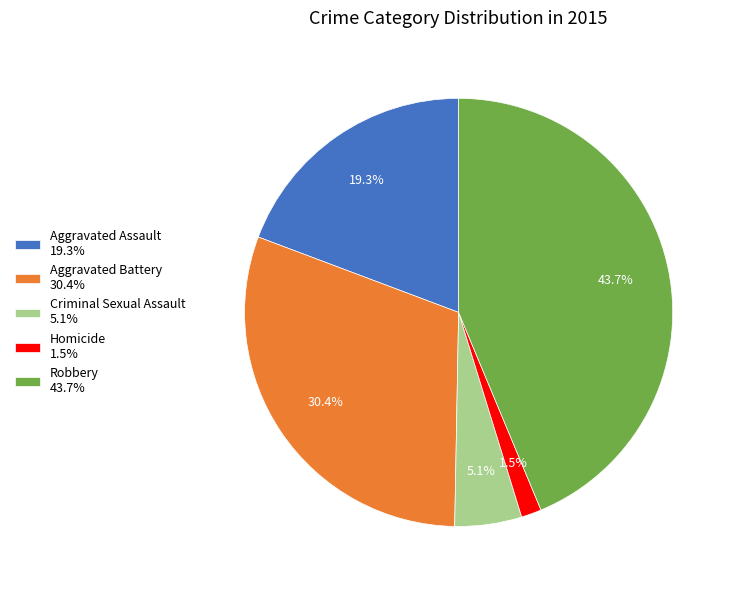

To the nearest percent, what portion does Criminal Sexual Assault represent?

5%